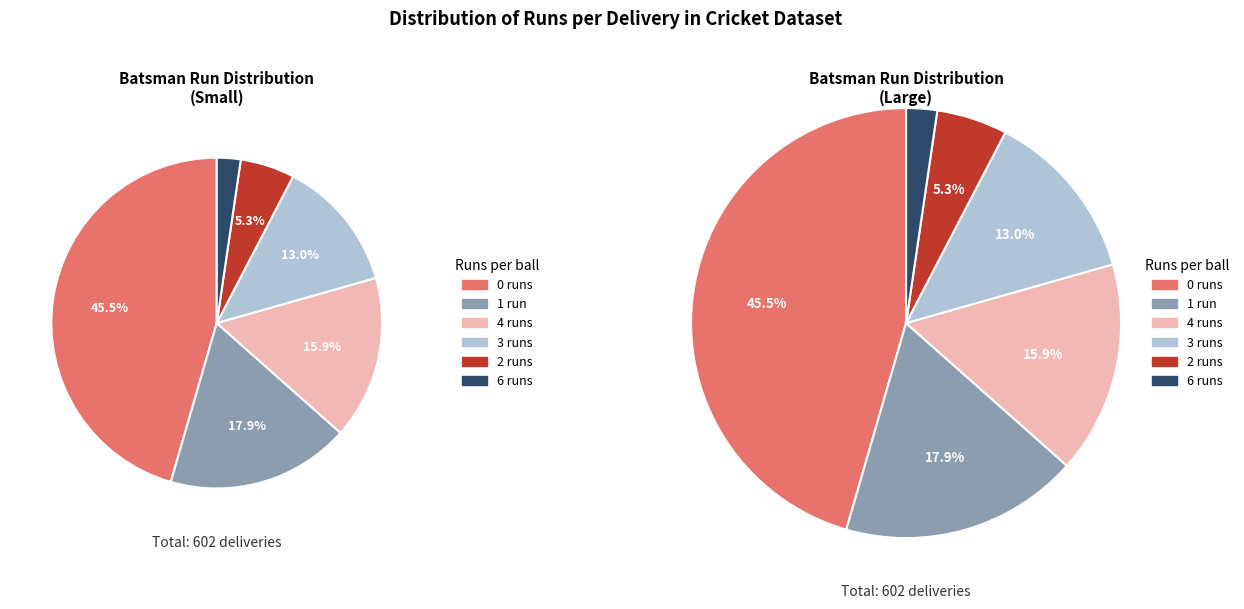

What is the total percentage of 6 and 0?

47.8%